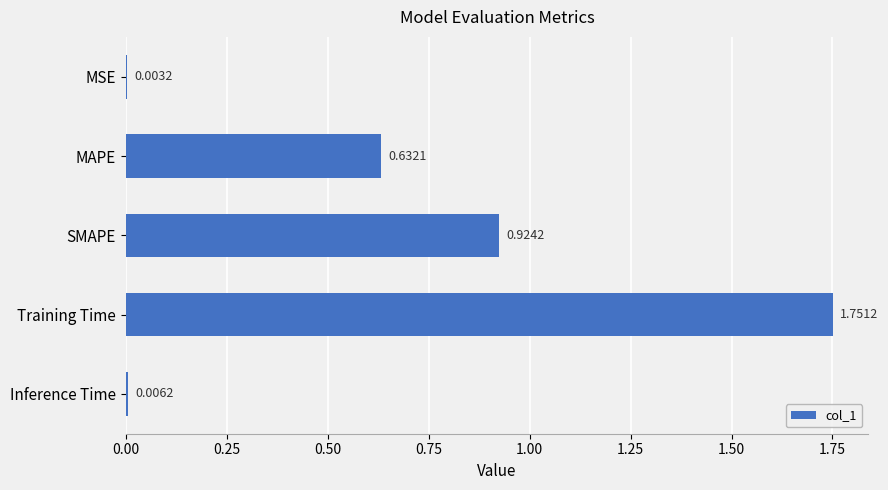

What is the sum of the values at Training Time and SMAPE?

2.7